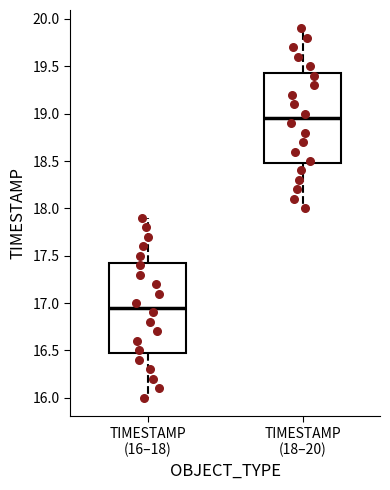

Reading left to right, transcribe this box plot: for each box, give where its median line is, the range the box spans, and where its two whiskers end, as read against the y-axis. The values are not printed on the chart, so give them approximately, as read against the axis.

TIMESTAMP (16–18): median 16.95, box 16.50 to 17.45, whiskers 16.00 to 17.90
TIMESTAMP (18–20): median 18.95, box 18.50 to 19.45, whiskers 18.00 to 19.90